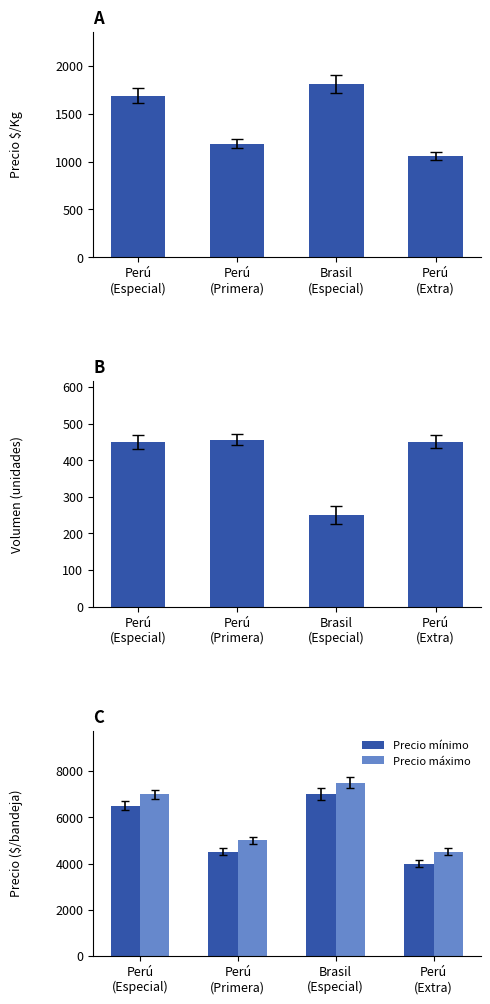

Reading right to left, extract all data points from this chart.

Precio $/Kg: Perú
(Extra)=1062	Brasil
(Especial)=1812	Perú
(Primera)=1188	Perú
(Especial)=1688
Volumen: Perú
(Extra)=450	Brasil
(Especial)=250	Perú
(Primera)=456	Perú
(Especial)=450
Precio mínimo: Perú
(Extra)=4000	Brasil
(Especial)=7000	Perú
(Primera)=4500	Perú
(Especial)=6500
Precio máximo: Perú
(Extra)=4500	Brasil
(Especial)=7500	Perú
(Primera)=5000	Perú
(Especial)=7000